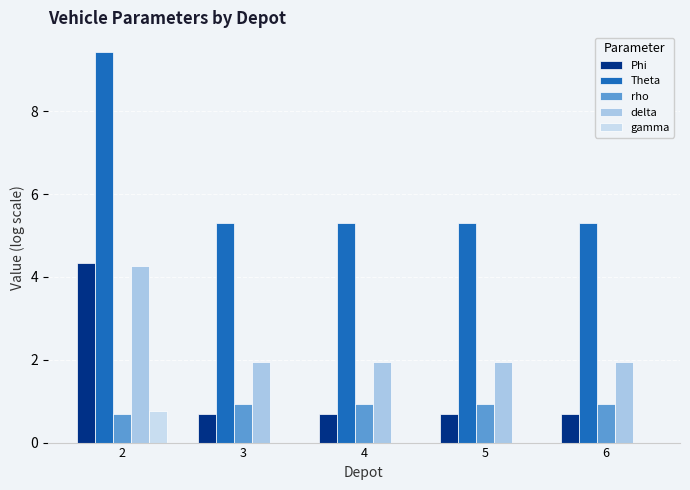

Rank the series at 3 from highest to lowest value.

Theta, delta, rho, Phi, gamma